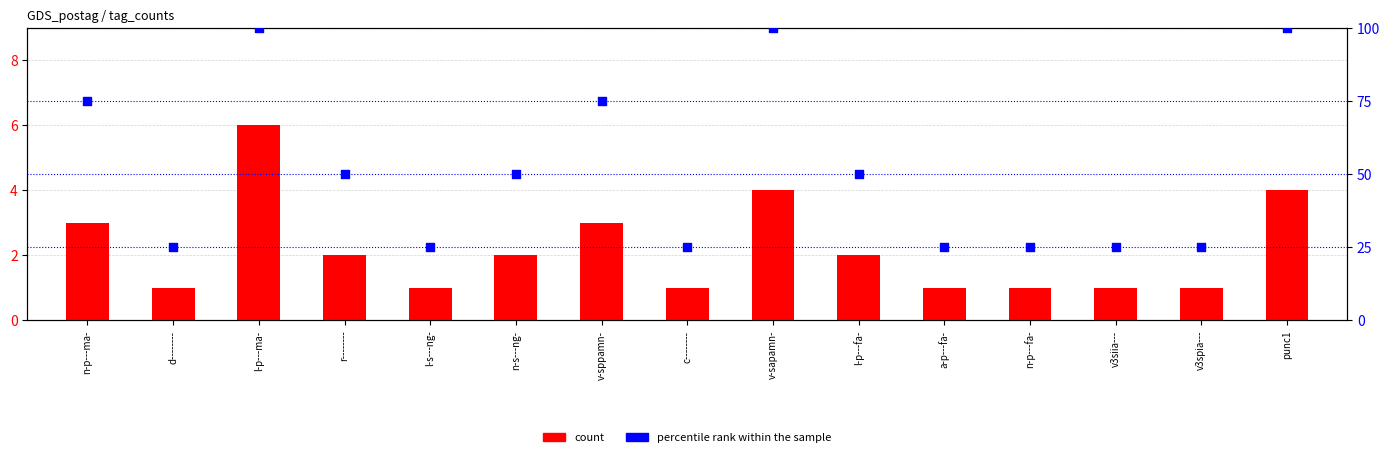

What are all the series names shown in the legend?

count, percentile rank within the sample